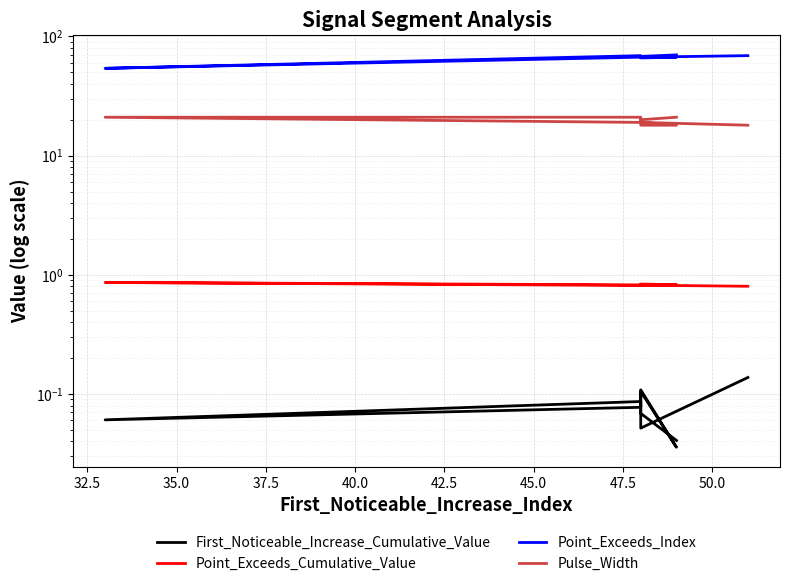

How many interior local peaks does the Point_Exceeds_Index series have?

1